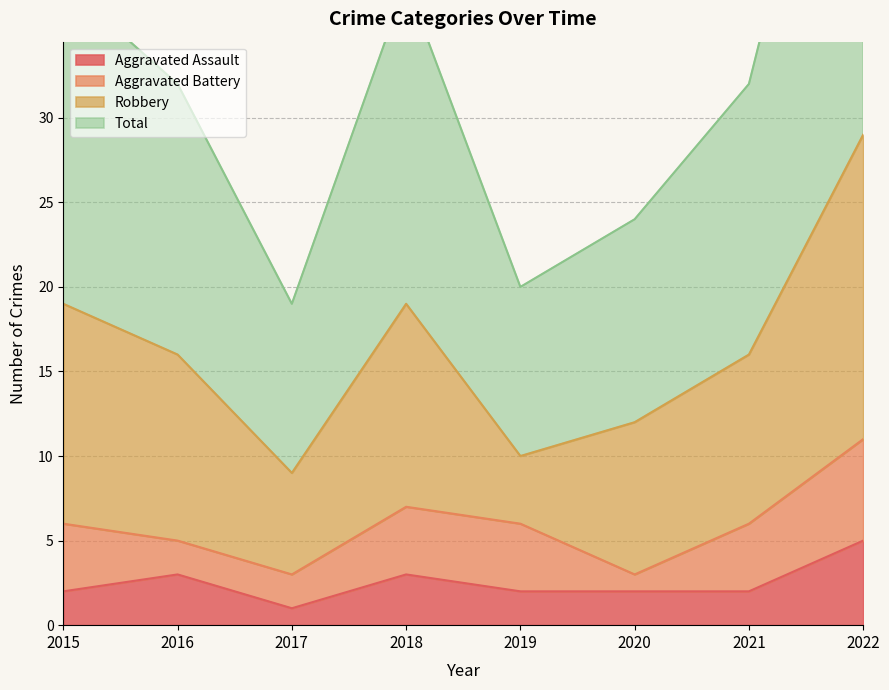

What is the difference between the highest and lowest values at 2016?

29